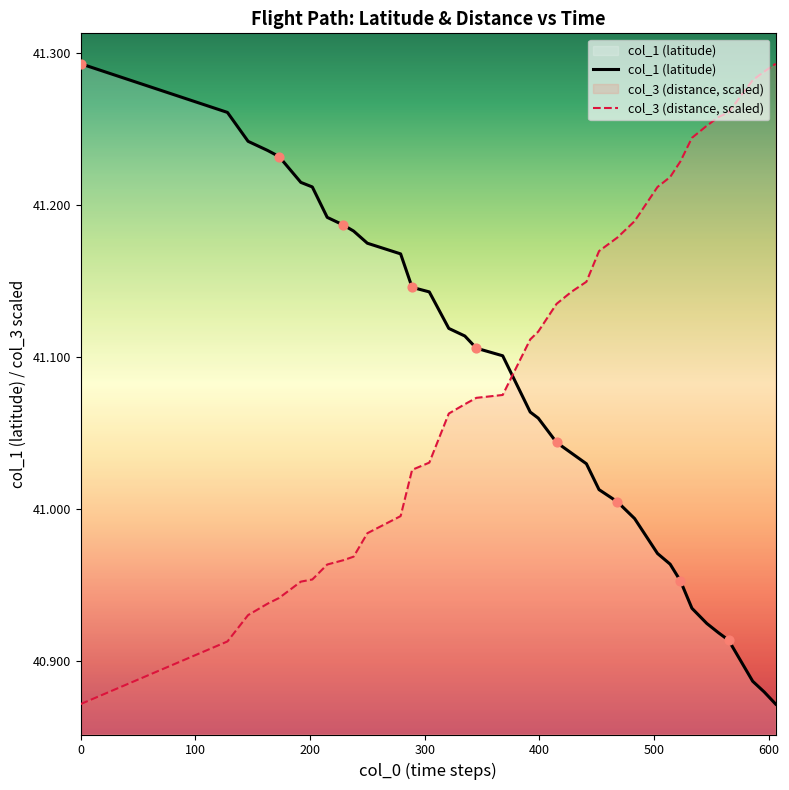

Which series has the largest total across all categories?

col_3 (distance, scaled)